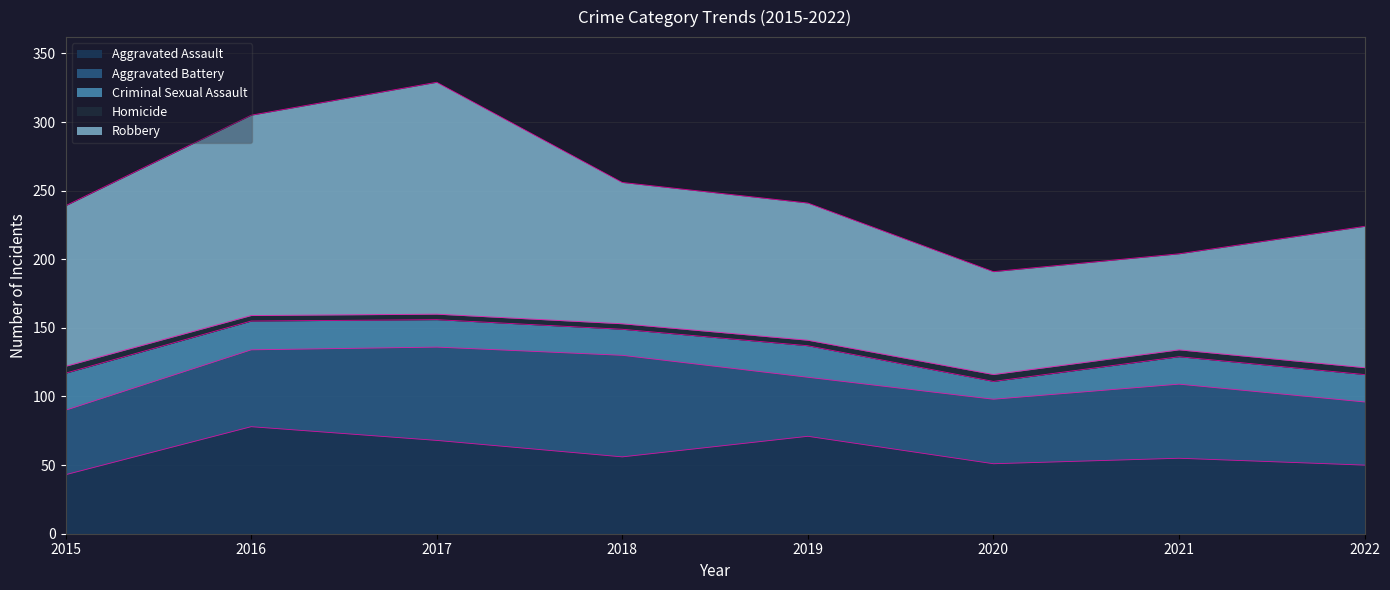

Reading left to right, what are all the values shown in this chart?

Aggravated Assault: 43	78	68	56	71	51	55	50
Aggravated Battery: 47	56	68	74	43	47	54	46
Criminal Sexual Assault: 27	21	20	19	23	13	20	20
Homicide: 5	4	4	4	4	5	5	5
Robbery: 117	146	169	103	100	75	70	103